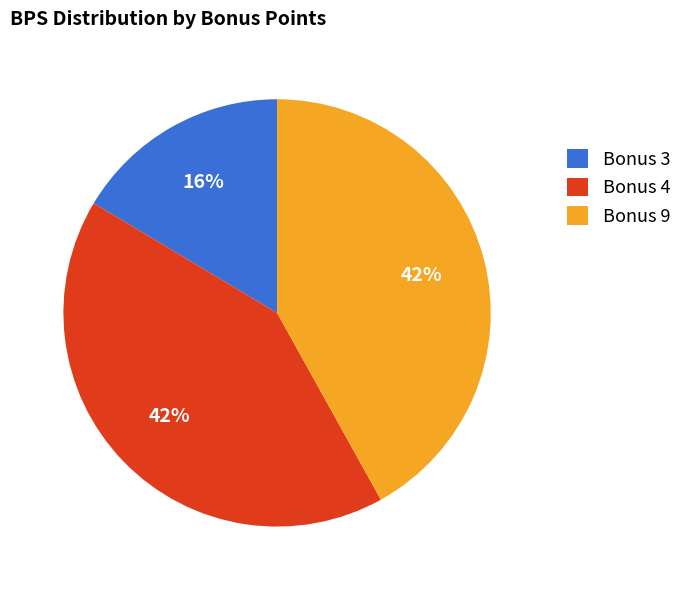

Is the sum of Bonus 4 and Bonus 9 greater than half?

Yes